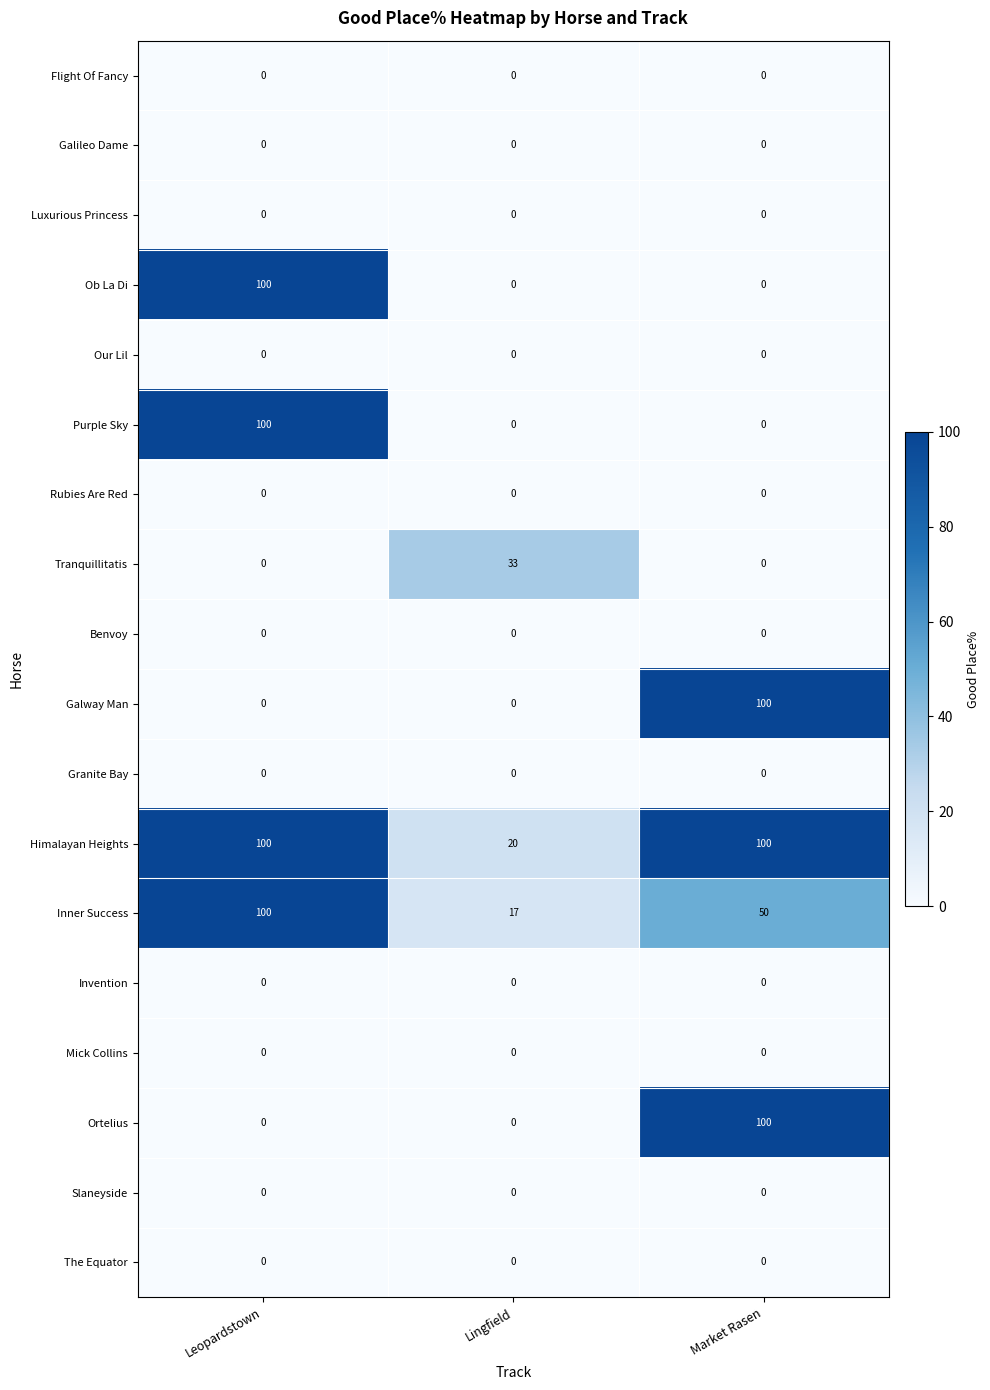

At which category is the sum across all series the highest?

Leopardstown